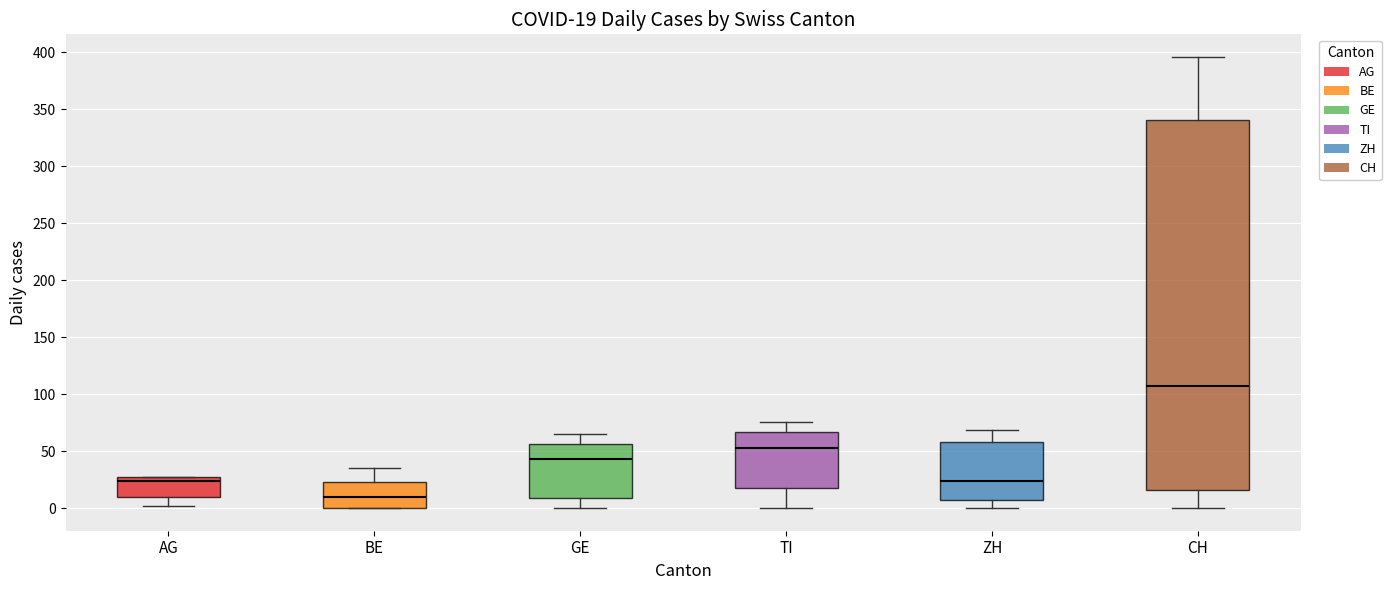

Which box has the lowest median line?

BE